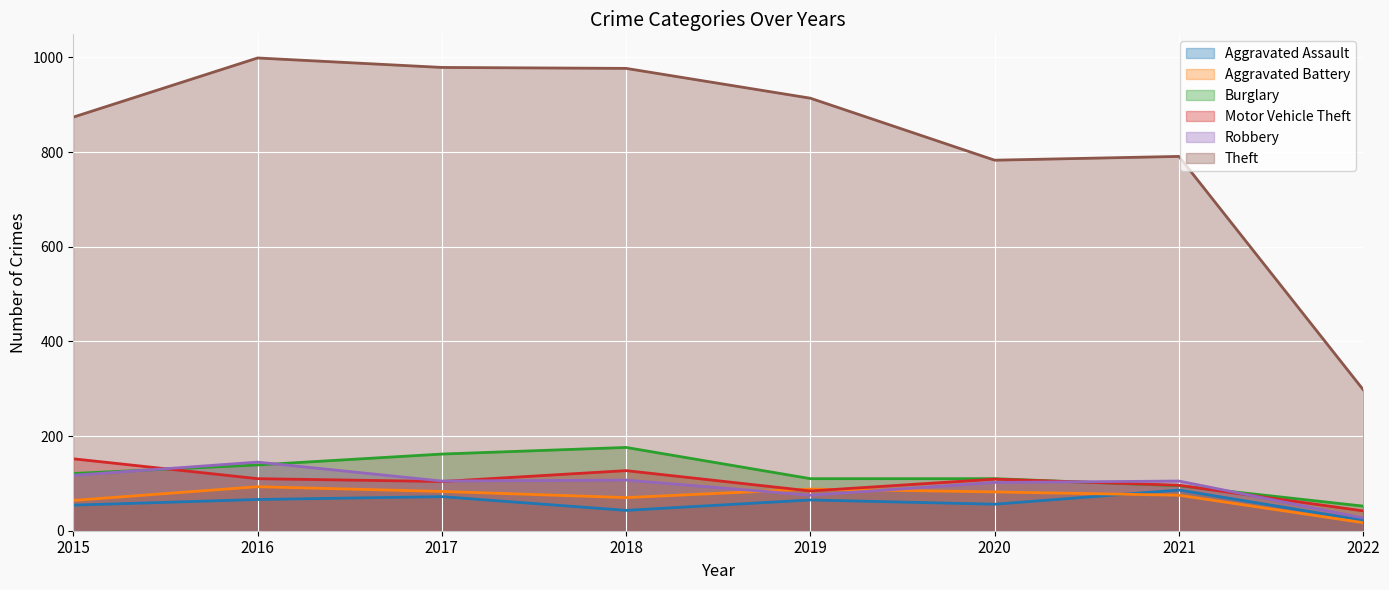

Rank the series by their maximum value, from lowest to highest.

Aggravated Assault, Aggravated Battery, Robbery, Motor Vehicle Theft, Burglary, Theft